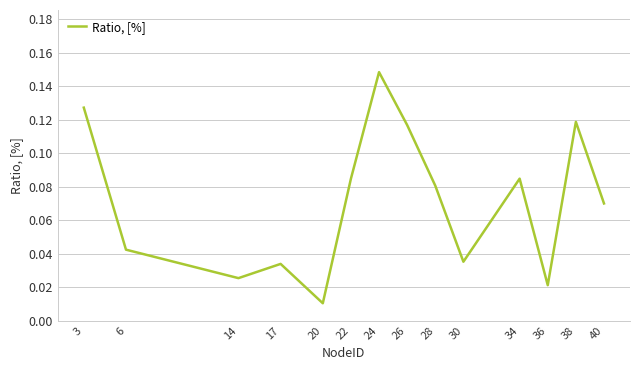

At which label is the value closest to 0?

20